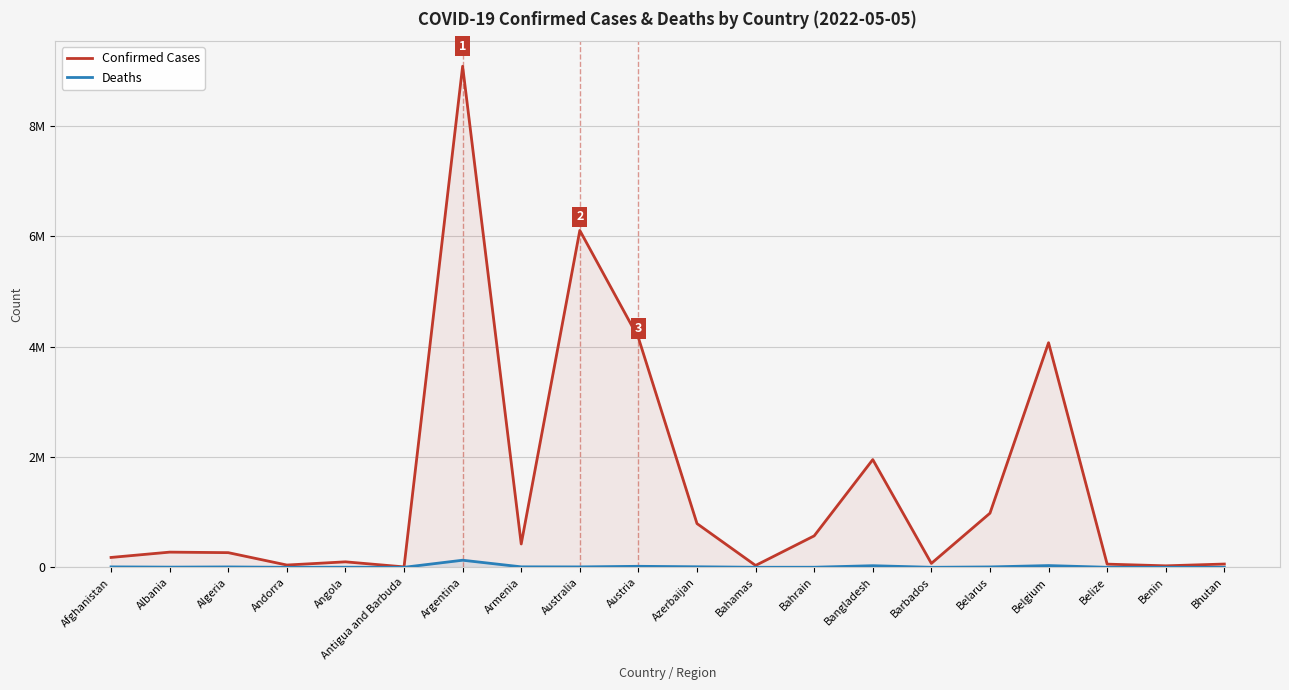

What value does the Deaths series have at Benin?

163